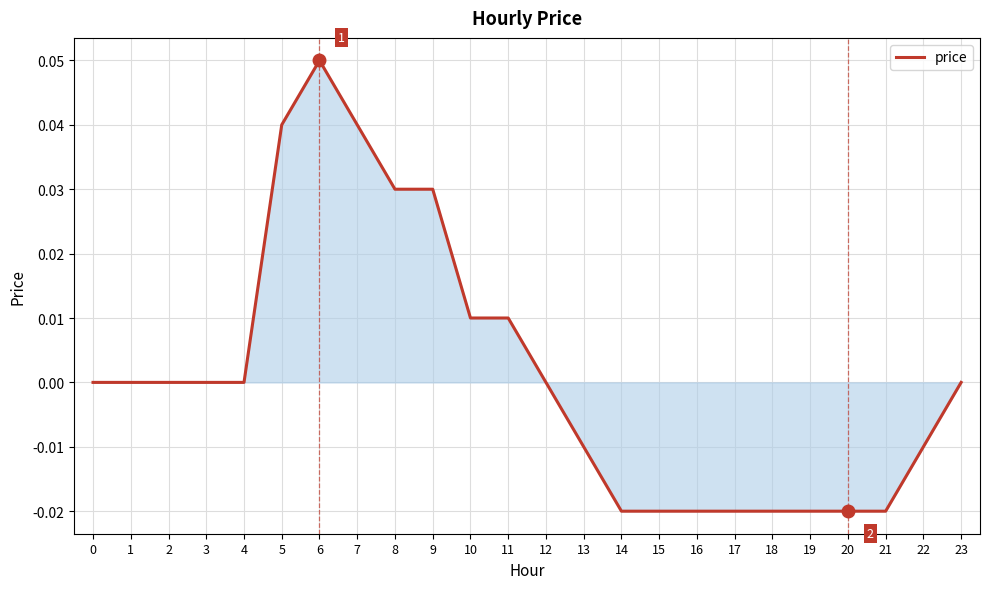

What is the change in value from 5 to 20?

-0.1